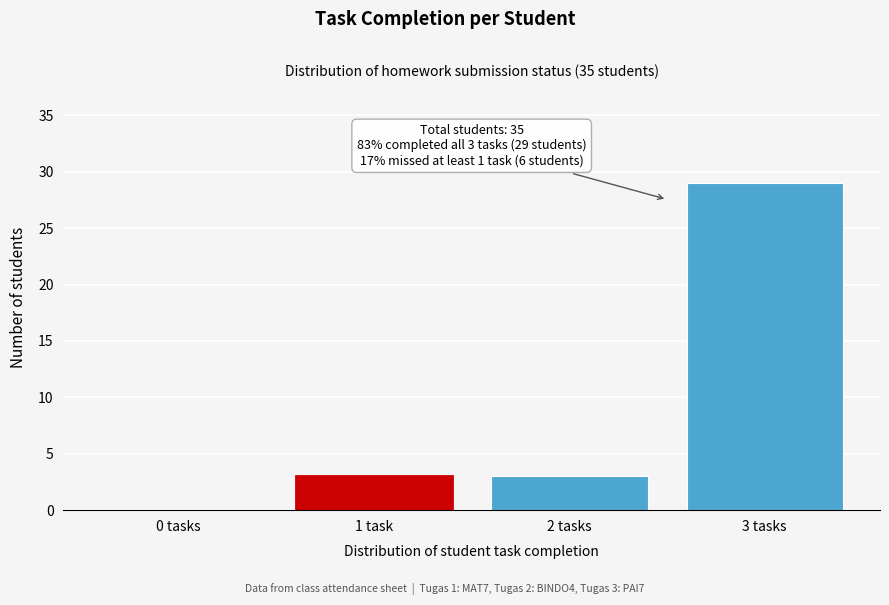

Reading left to right, extract all data points from this chart.

0 tasks=0	1 task=3	2 tasks=3	3 tasks=29